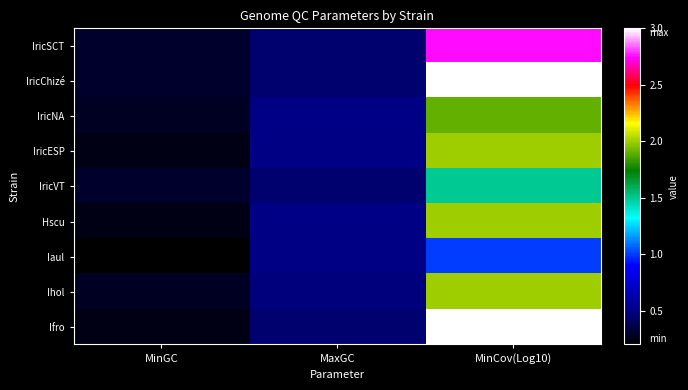

Count the number of categories in the chart.

3